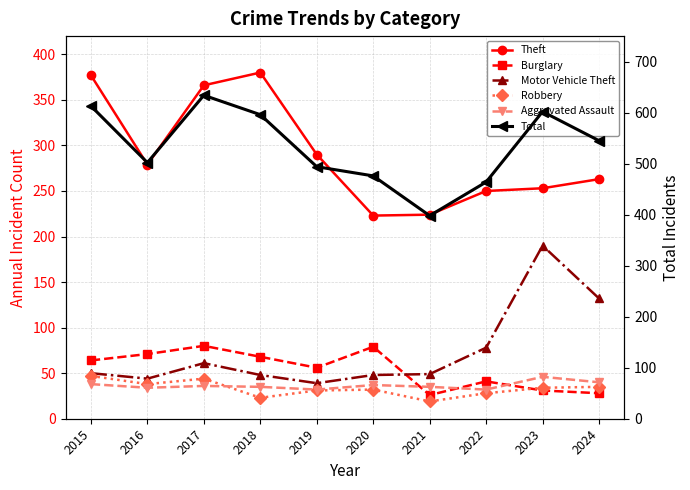

Does the chart display data point markers on the line(s)?

Yes